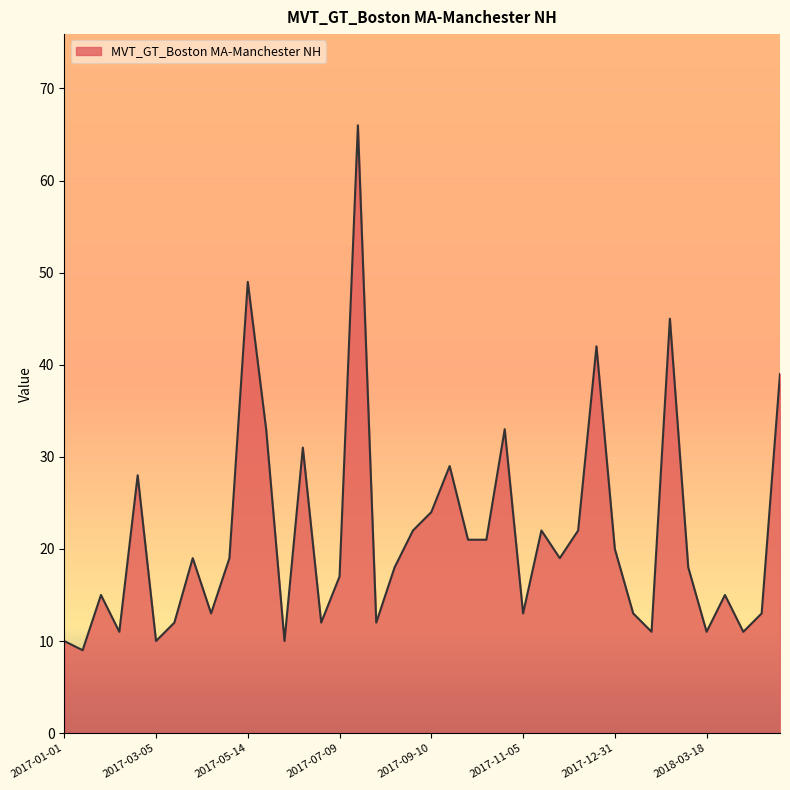

What is the difference between the maximum and minimum values?

57